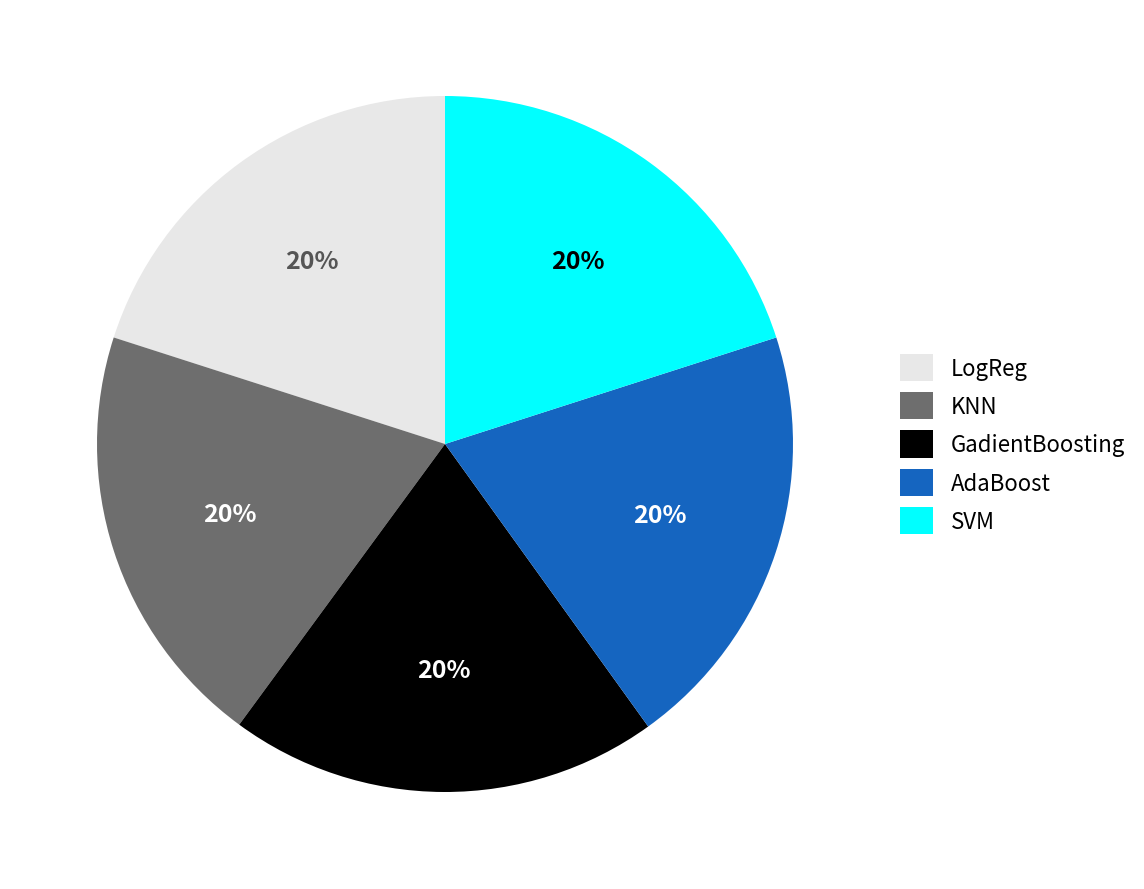

What percentage is the GadientBoosting slice, to the nearest percent?

20%